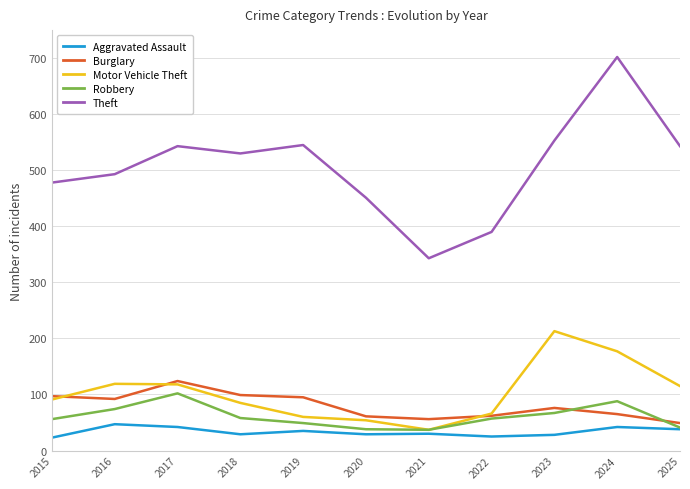

What is the spread (max minus min) of values at 2017?

501